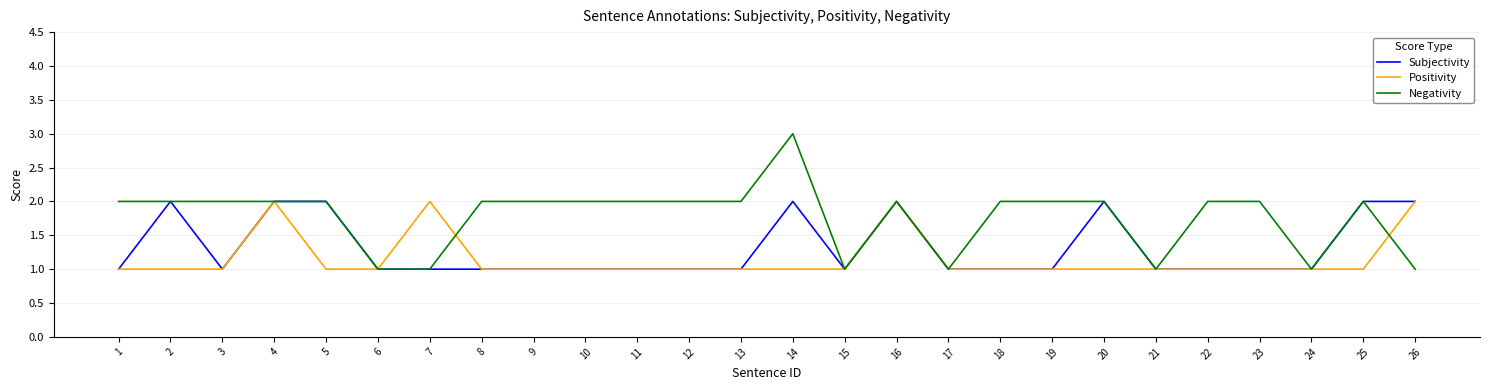

List the series in order of their overall mean, lowest first.

Positivity, Subjectivity, Negativity